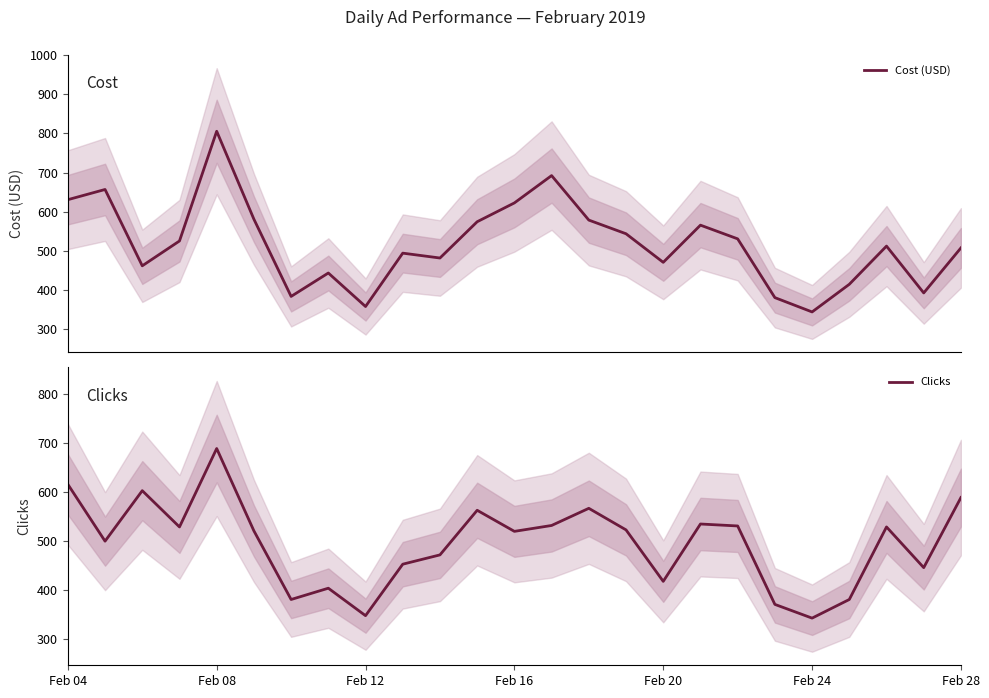

Count the number of categories in the chart.

25